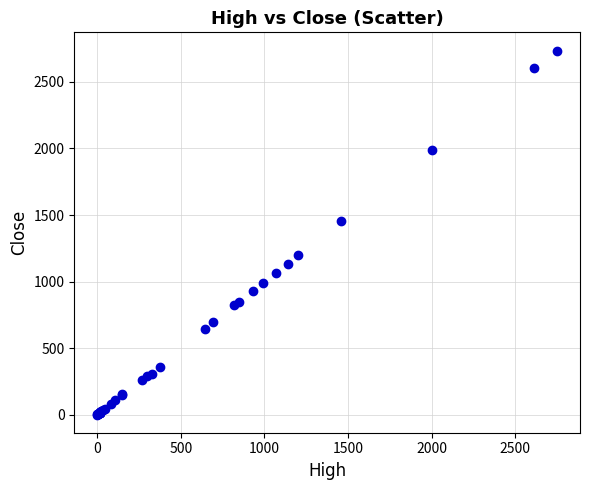

What Y value in the scatter plot is closest to 1368?

1458.0